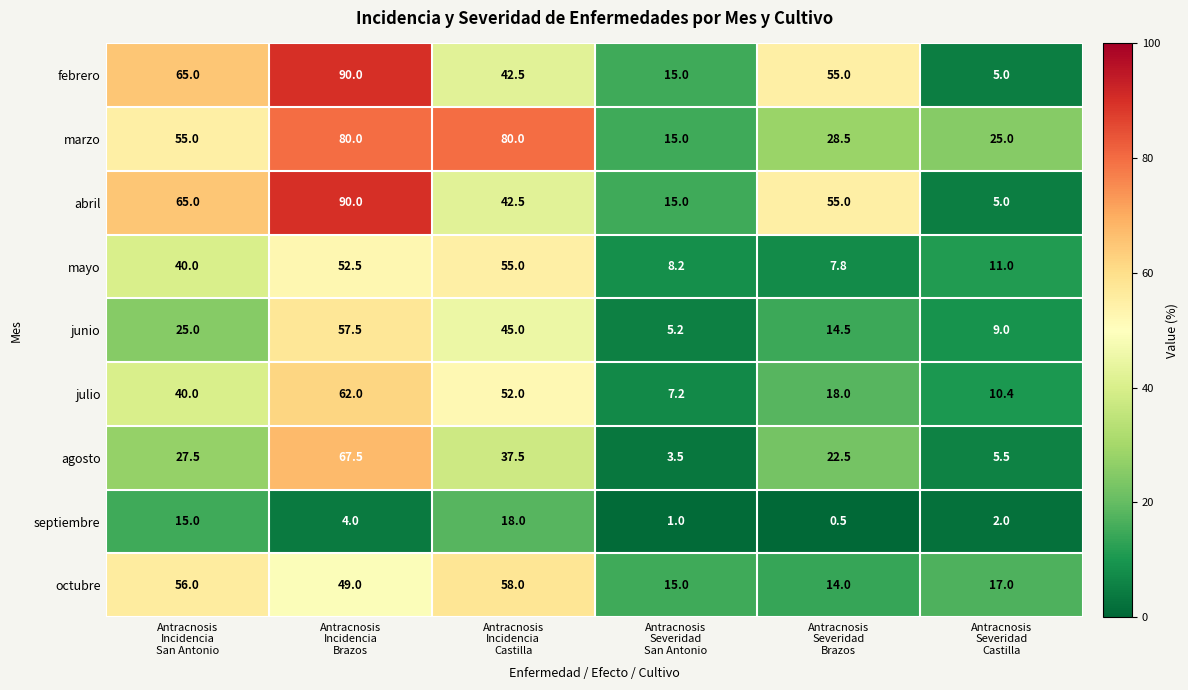

What is the maximum value for junio?

57.5